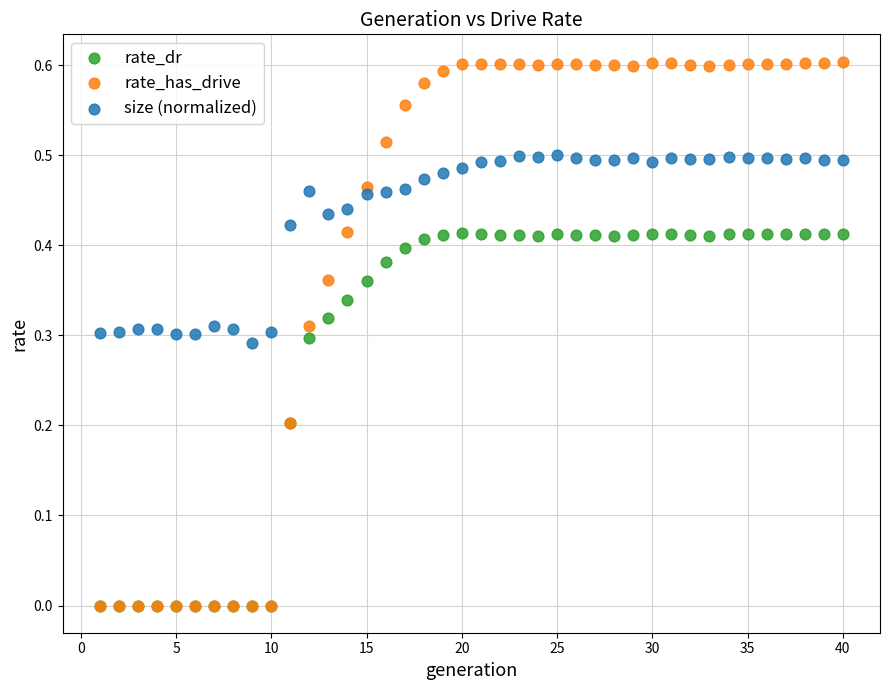

Which series reaches the maximum Y coordinate?

rate_has_drive